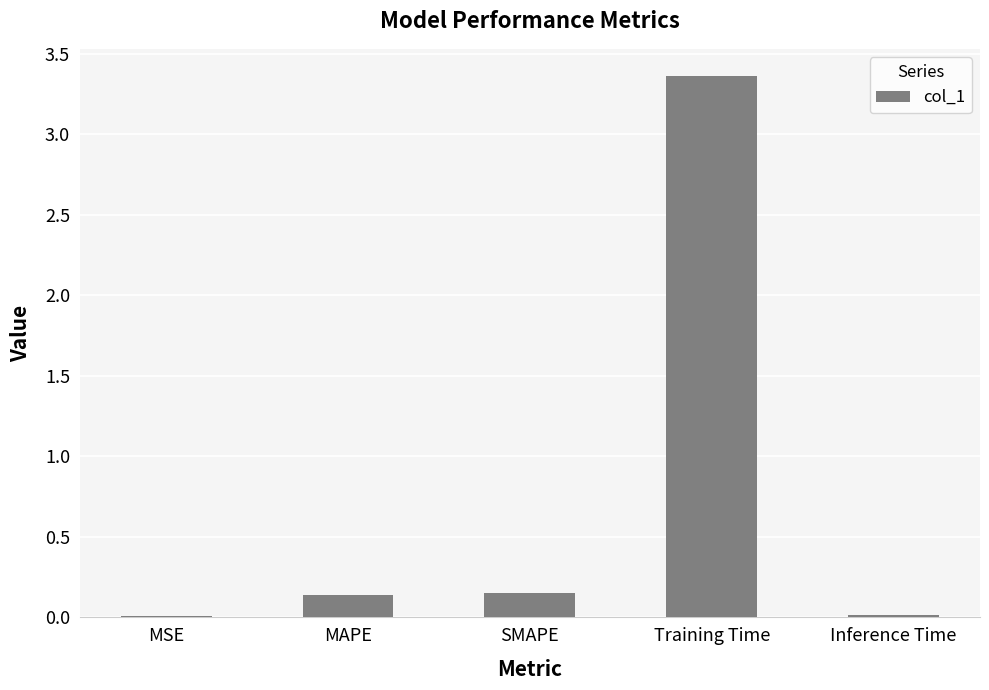

How many series are shown in this chart?

1